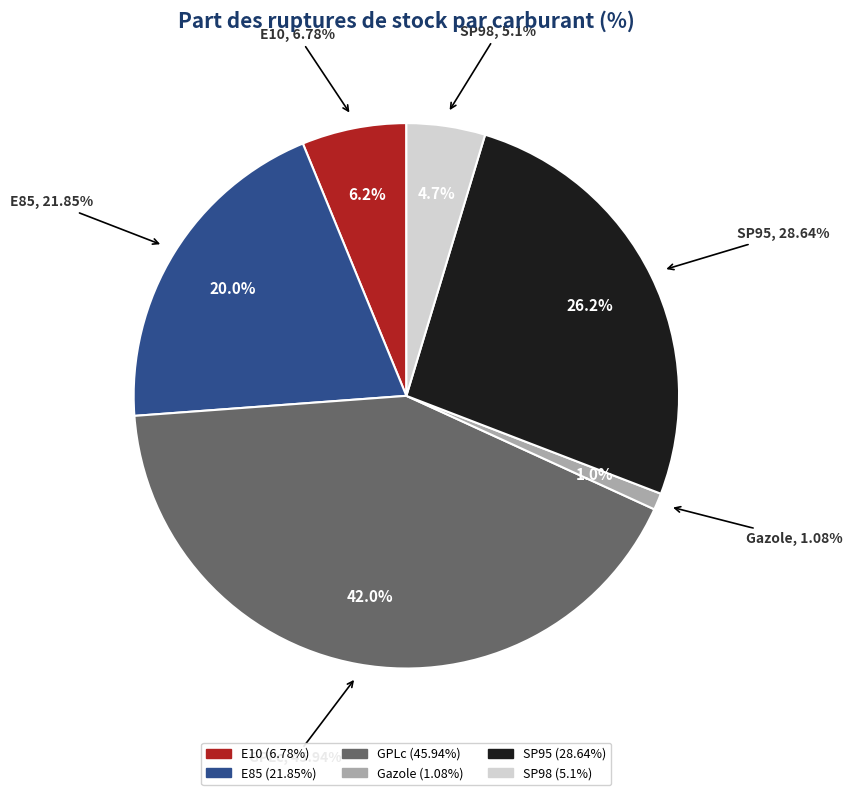

To the nearest percent, what is the average slice percentage?

17%